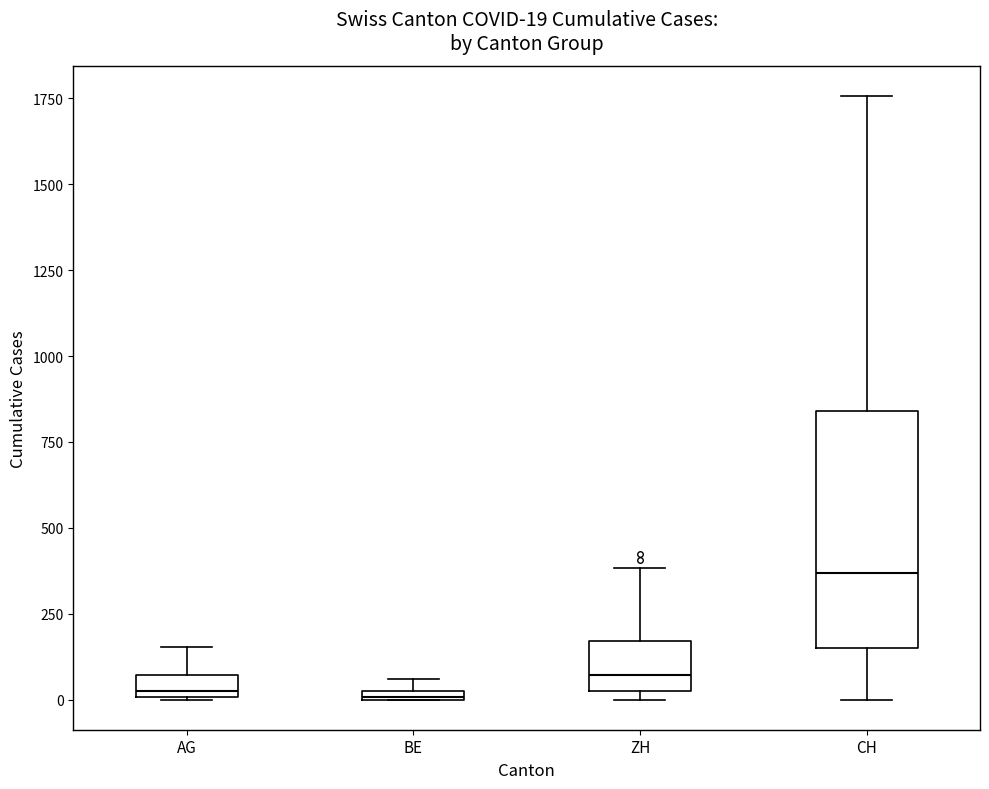

Comparing the boxes themselves (not the whiskers), which one is the tallest?

CH